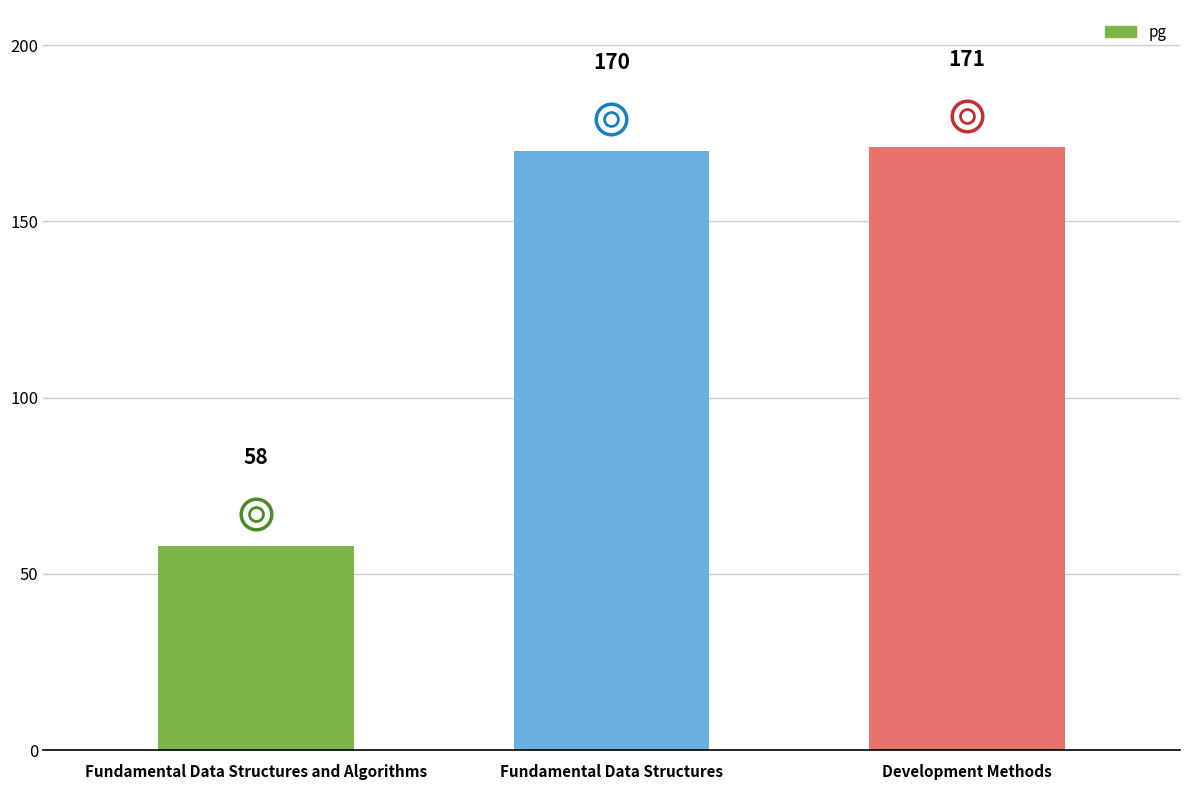

What is the difference between the maximum and minimum values?

113